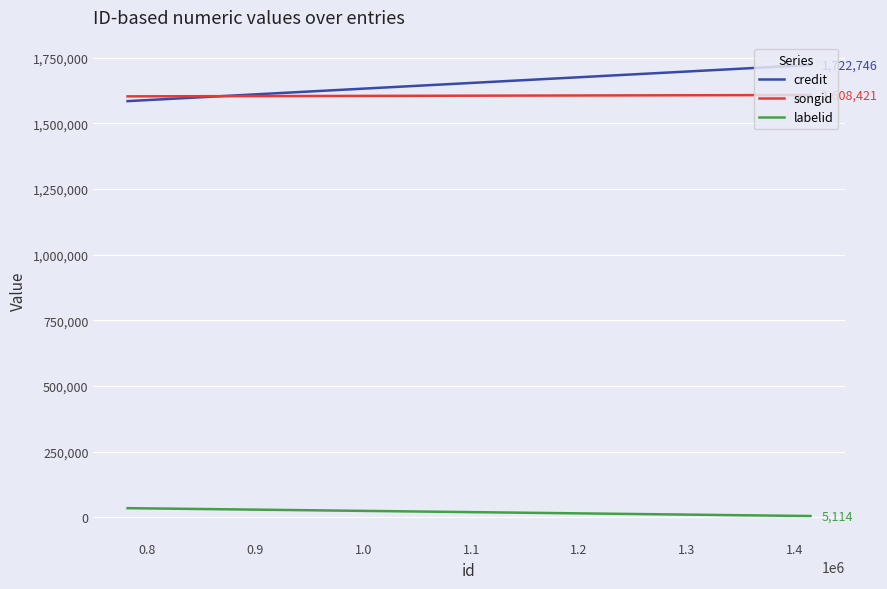

Rank the series by their maximum value, from lowest to highest.

labelid, songid, credit